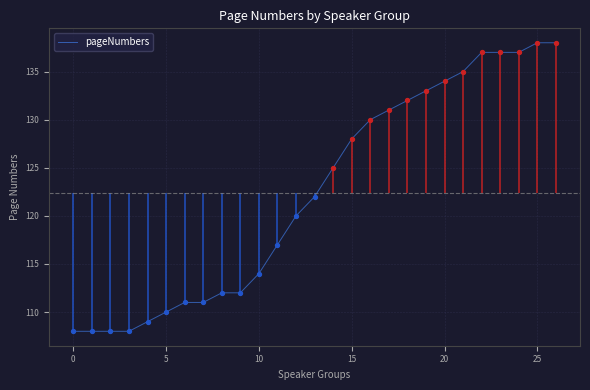

What is the change in value from 12 to 17?

+11